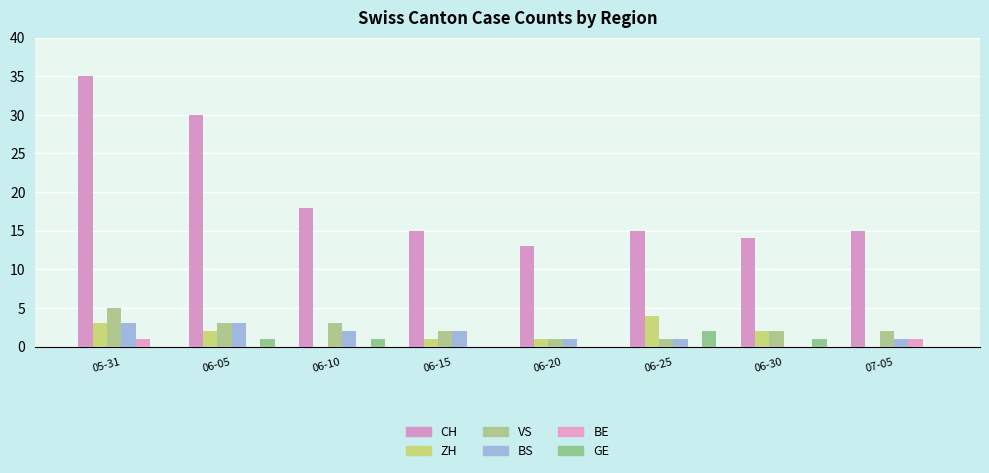

How many groups of bars are there?

8